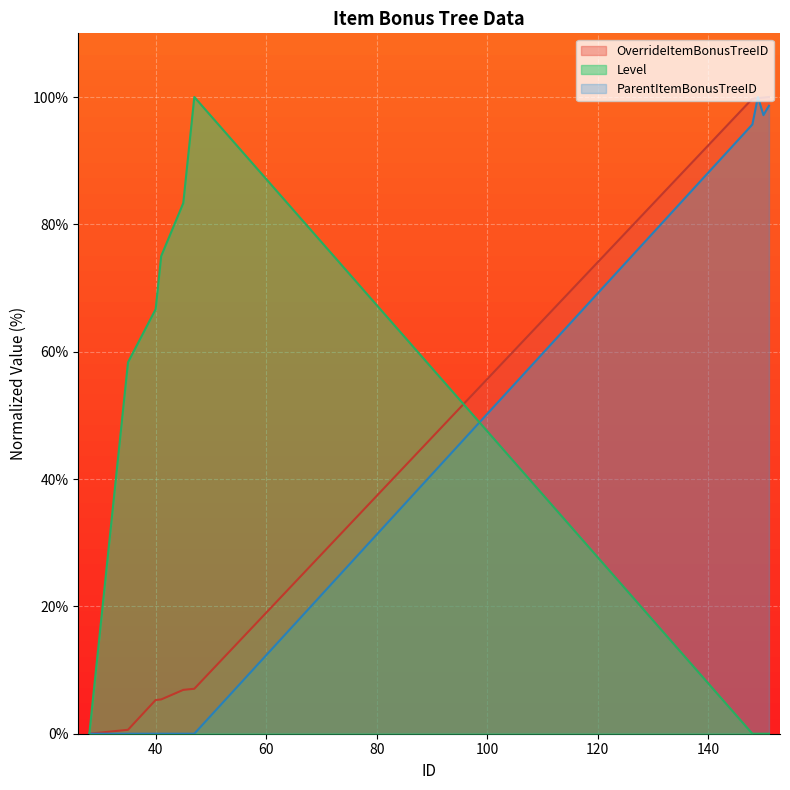

What is the value of the ParentItemBonusTreeID point at the 15th from the left?

100.0